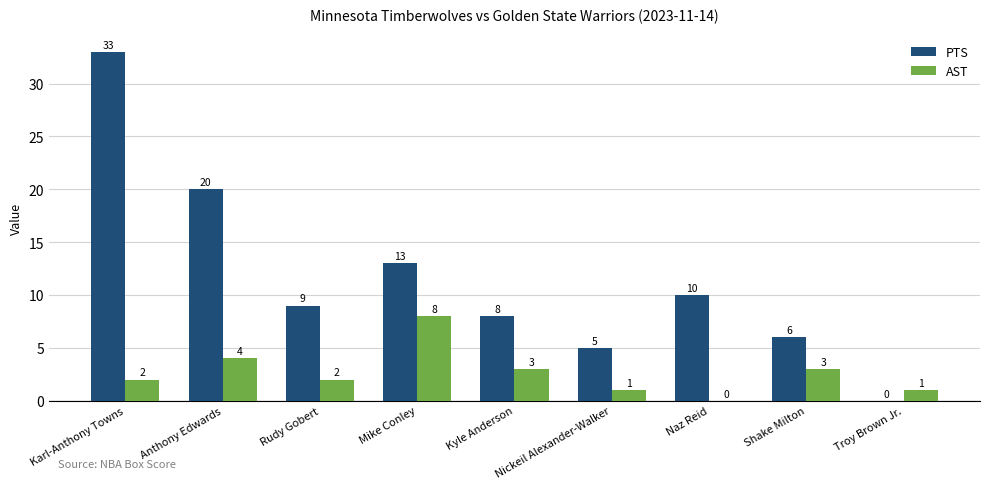

Which series changed the most between Karl-Anthony Towns and Mike Conley?

PTS